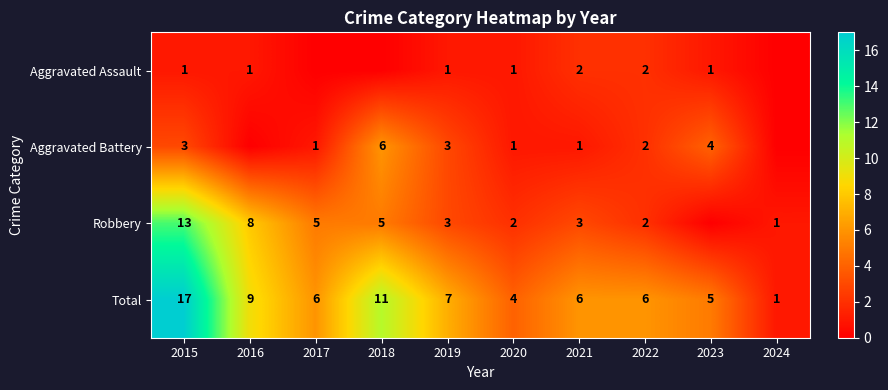

What is the difference between the second highest and second lowest values in the Total series?

7